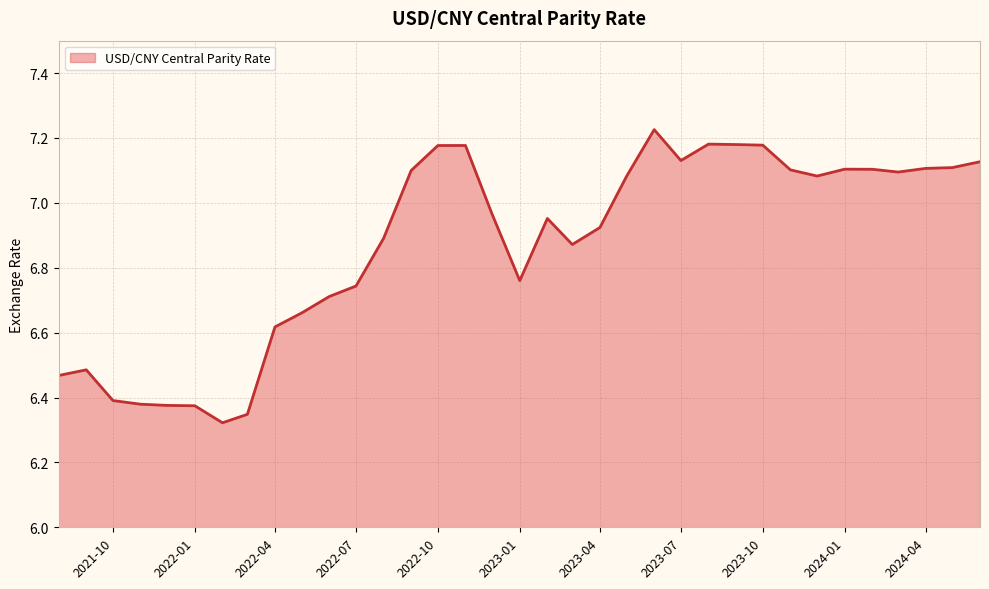

What is the difference between the maximum and minimum values?

0.9